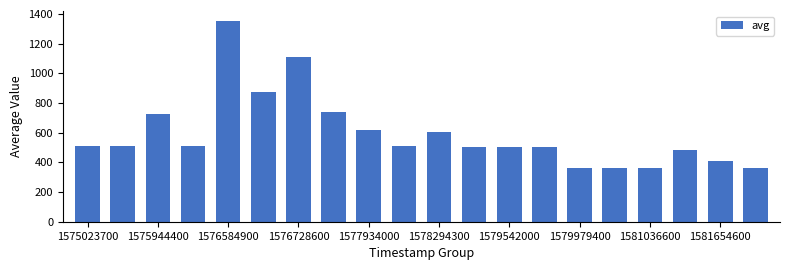

What is the value of the 5th bar from the left?

1351